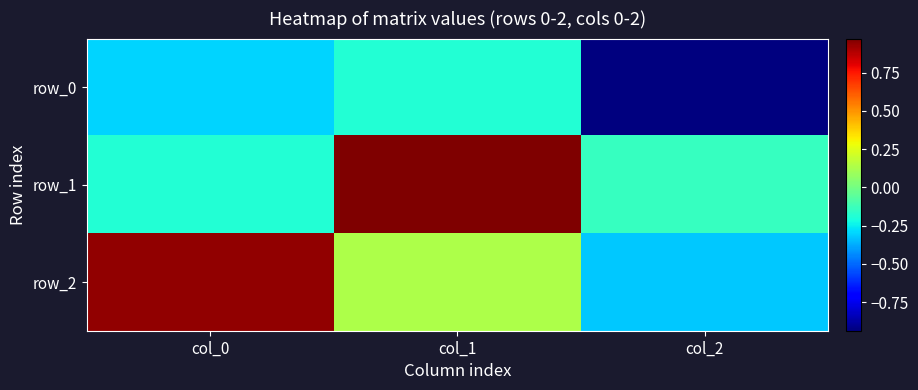

What is the sum of the row_2 values at col_0 and col_1?

1.1